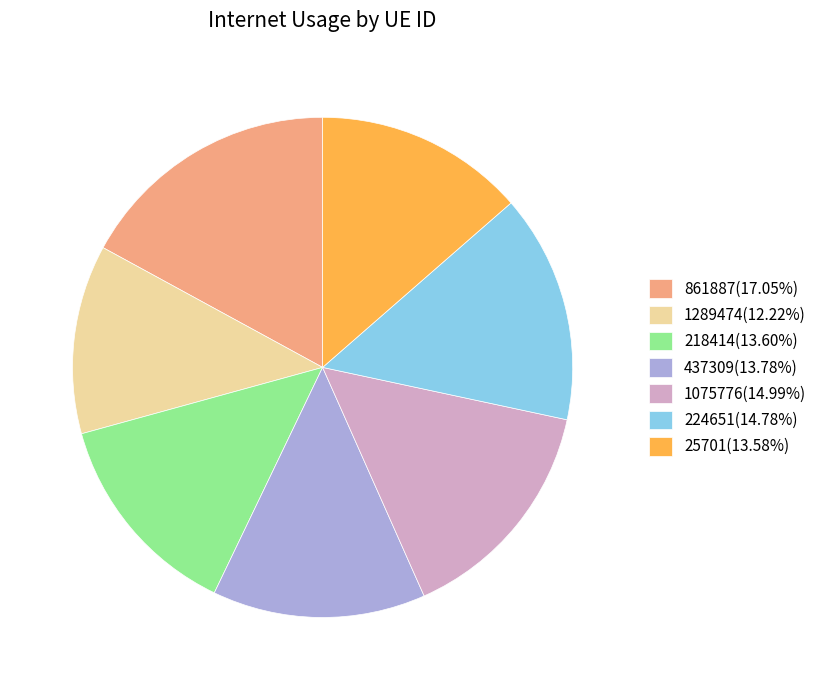

Count the number of slices in the pie.

7